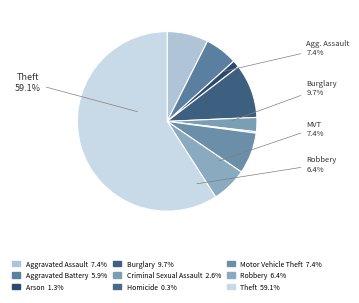

Which slice is the largest?

Theft